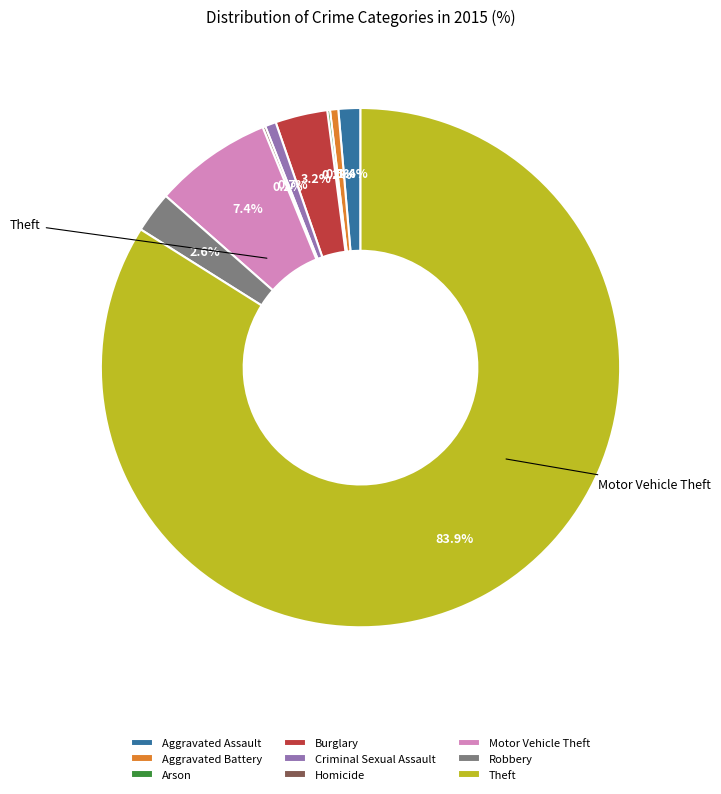

True or false: Aggravated Assault accounts for 11% of the total.

False